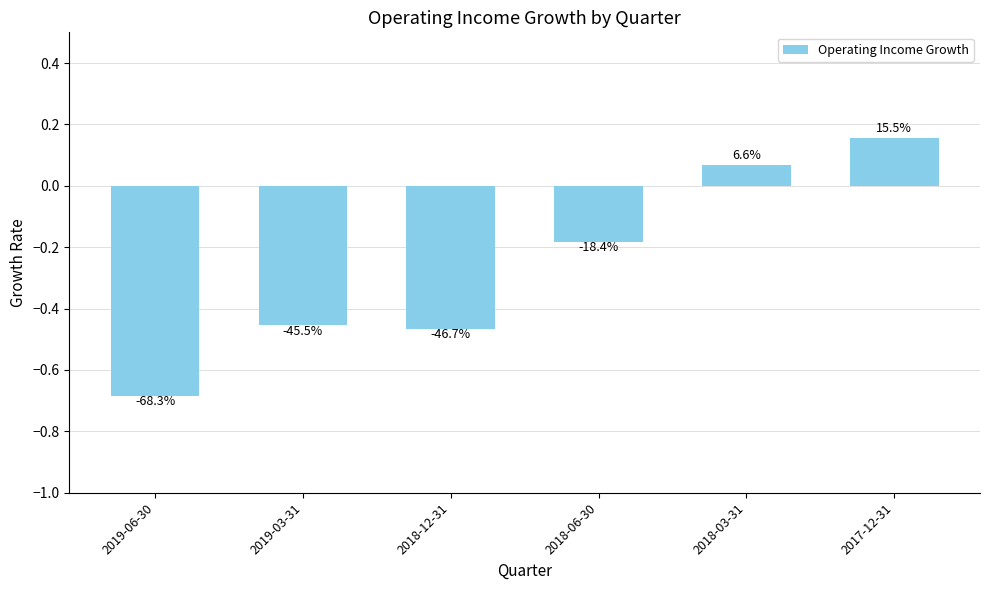

What is the maximum value shown in the chart?

0.2